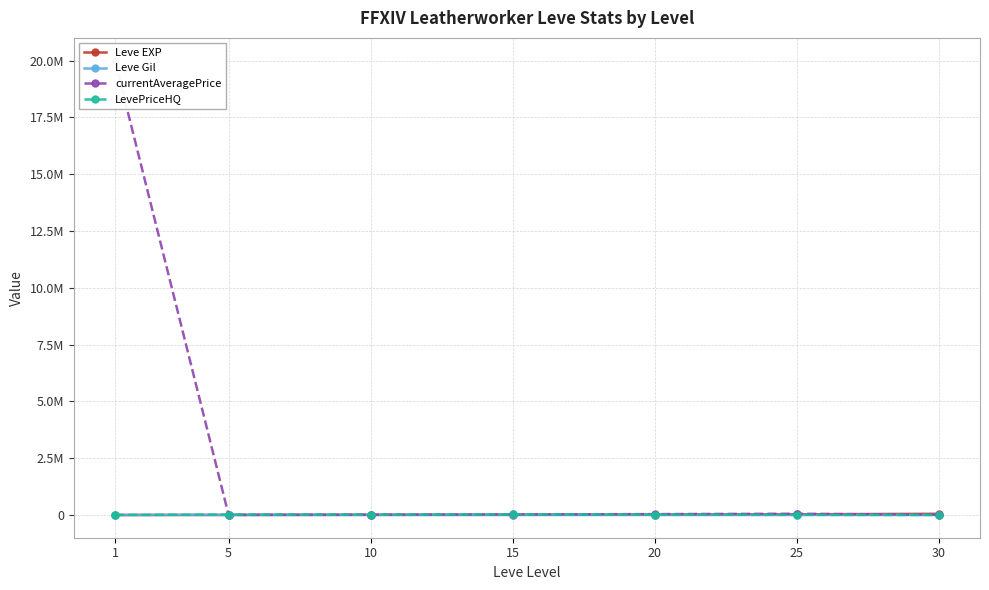

Is this an area chart (filled region under the line)?

No